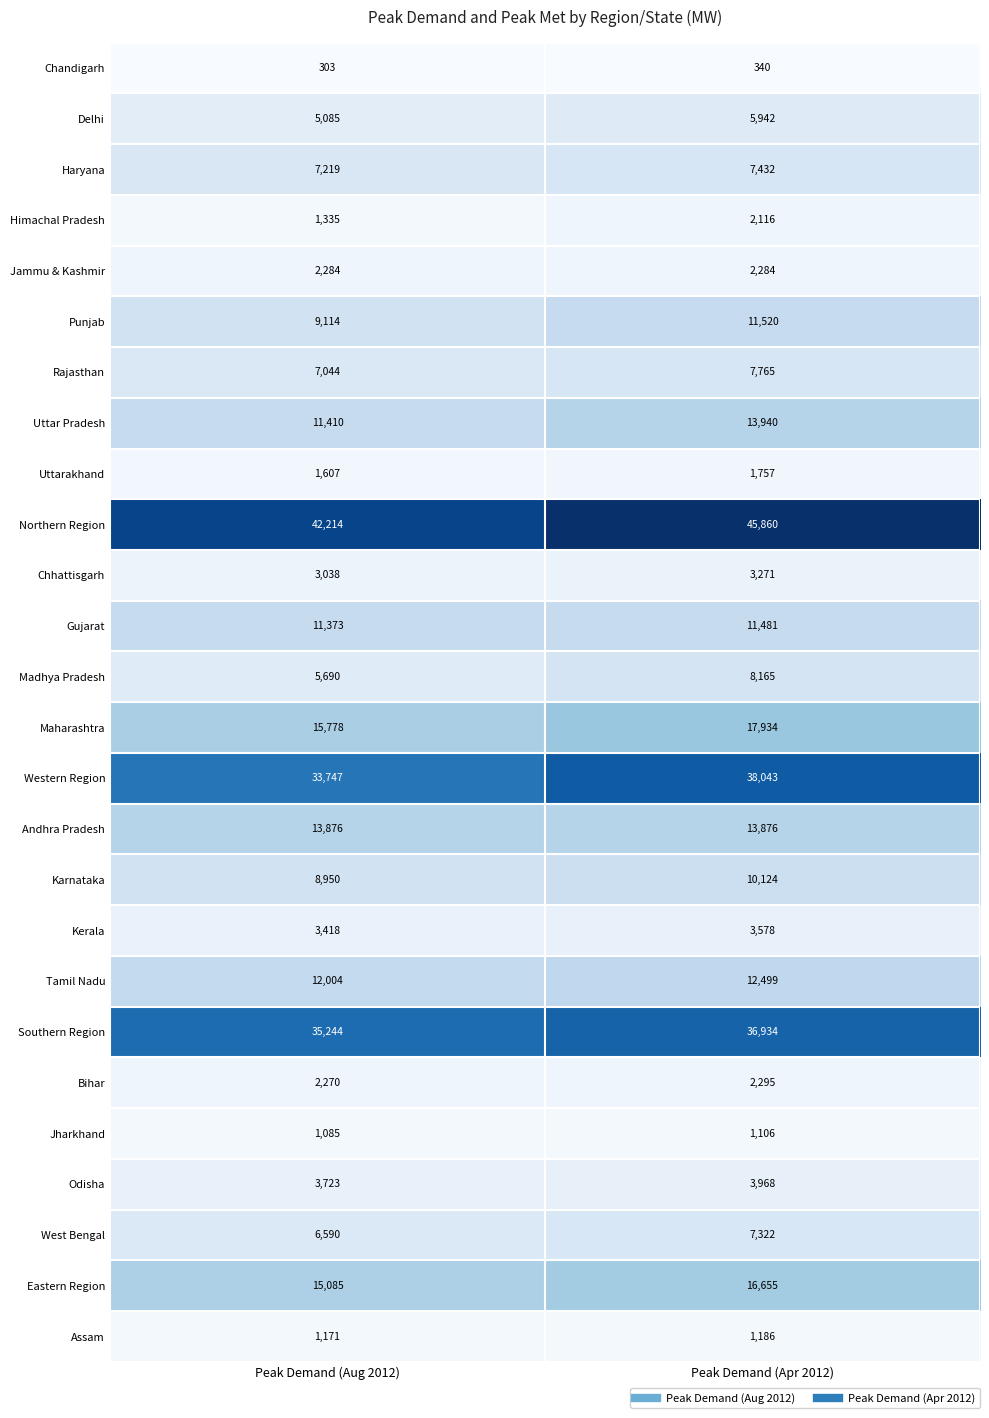

List the series in order of their peak value, lowest first.

Chandigarh, Jharkhand, Assam, Uttarakhand, Himachal Pradesh, Jammu & Kashmir, Bihar, Chhattisgarh, Kerala, Odisha, Delhi, West Bengal, Haryana, Rajasthan, Madhya Pradesh, Karnataka, Gujarat, Punjab, Tamil Nadu, Andhra Pradesh, Uttar Pradesh, Eastern Region, Maharashtra, Southern Region, Western Region, Northern Region